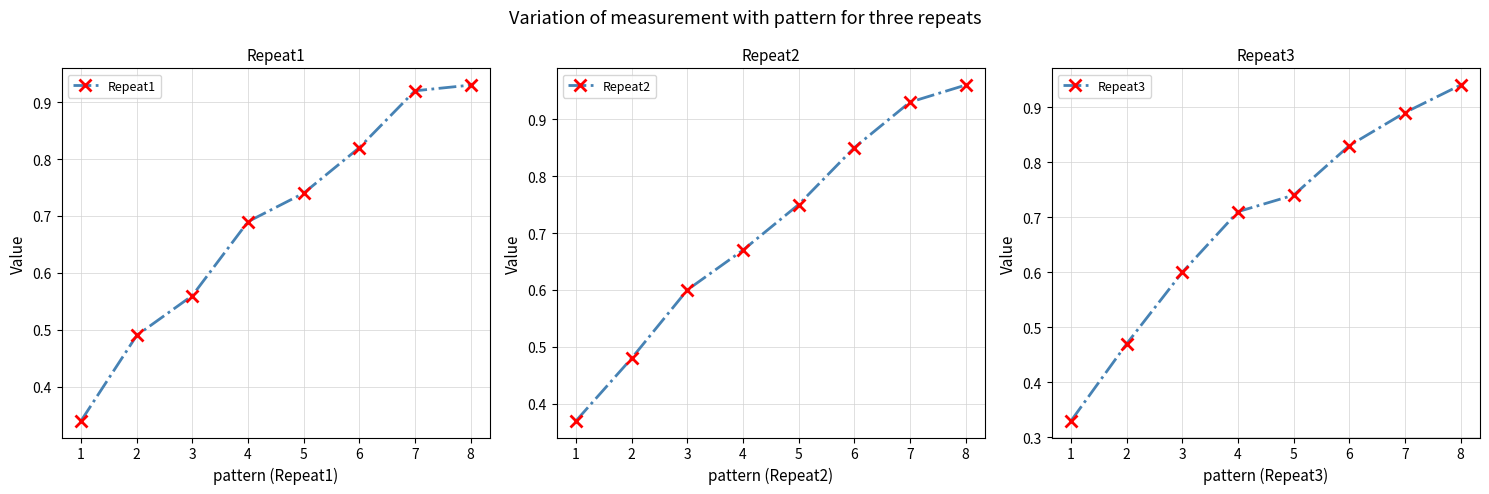

What is the minimum value for Repeat1?

0.3